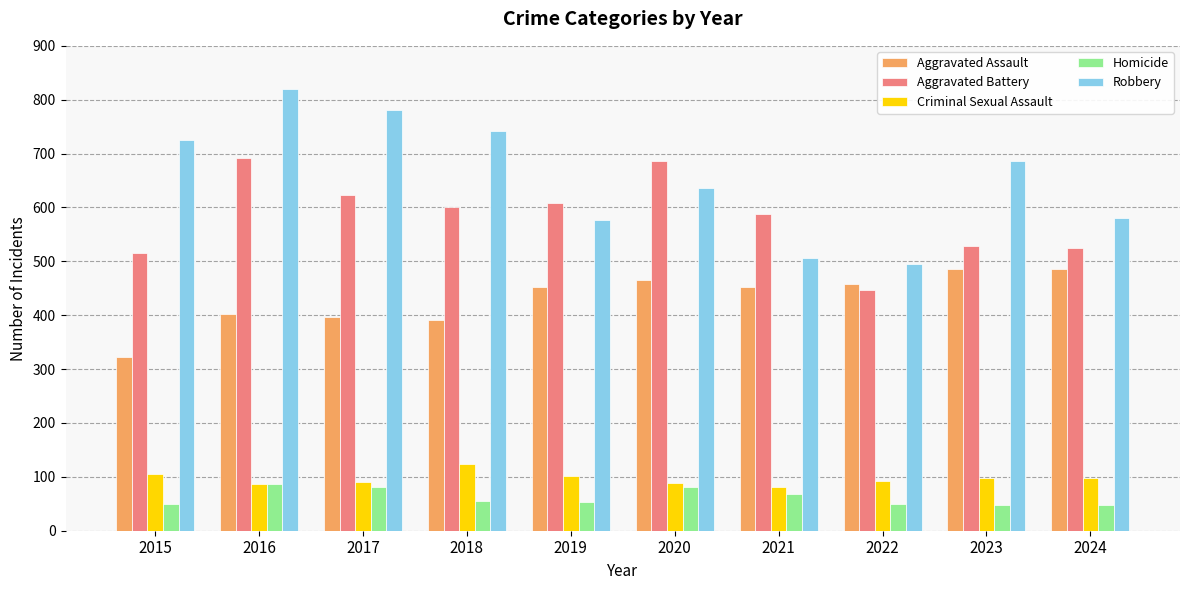

What is the difference between the maximum and minimum values in the Aggravated Battery series?

245